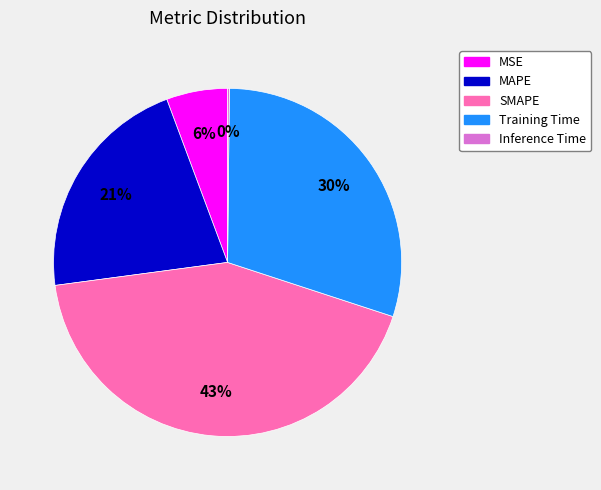

What is the largest slice in the pie chart?

SMAPE